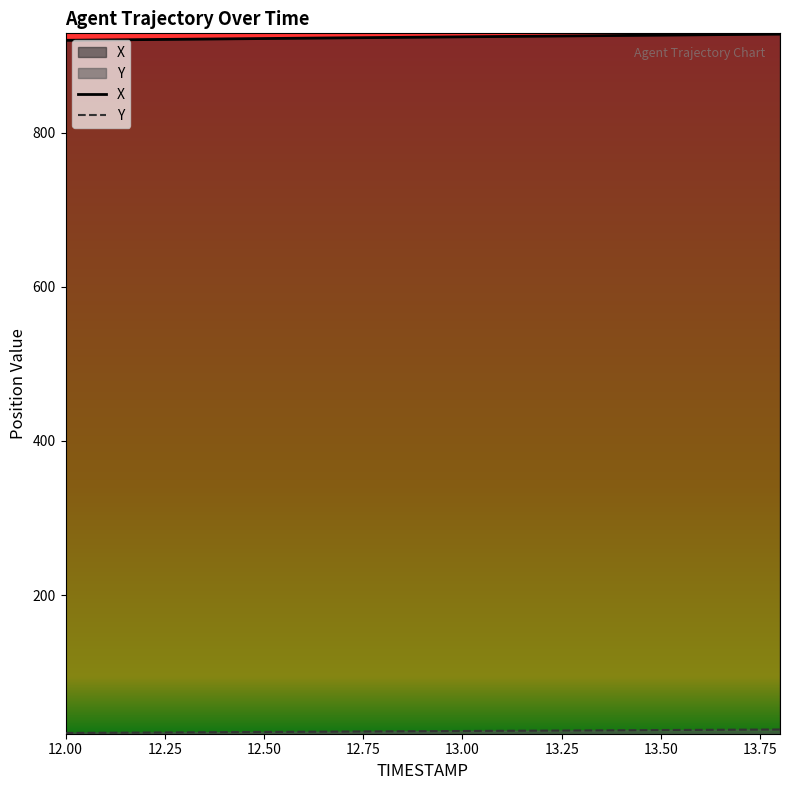

Is the value of X at 12.3 greater than the value of Y at 12.5?

Yes